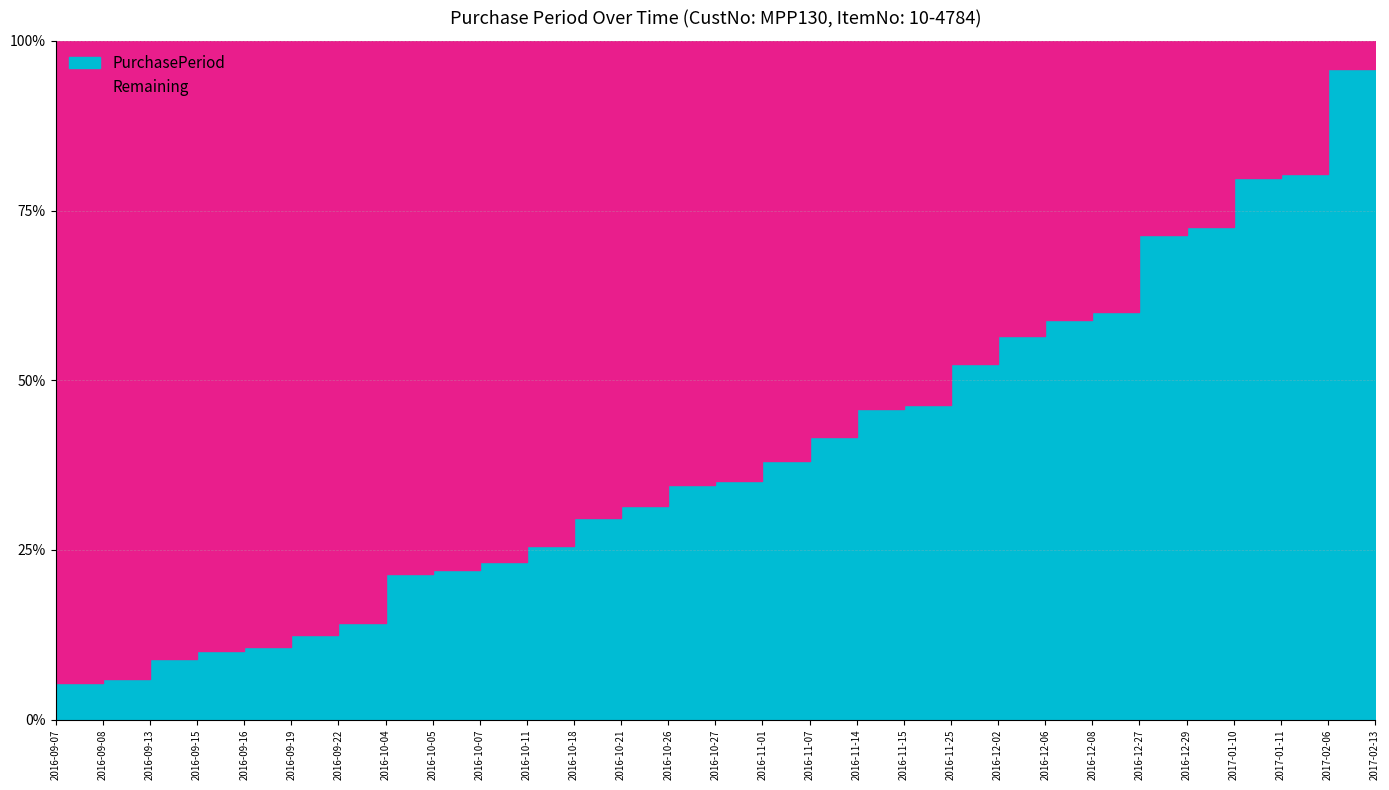

Reading left to right, extract all data points from this chart.

2016-09-07=9	2016-09-08=1	2016-09-13=5	2016-09-15=2	2016-09-16=1	2016-09-19=3	2016-09-22=3	2016-10-04=12	2016-10-05=1	2016-10-07=2	2016-10-11=4	2016-10-18=7	2016-10-21=3	2016-10-26=5	2016-10-27=1	2016-11-01=5	2016-11-07=6	2016-11-14=7	2016-11-15=1	2016-11-25=10	2016-12-02=7	2016-12-06=4	2016-12-08=2	2016-12-27=19	2016-12-29=2	2017-01-10=12	2017-01-11=1	2017-02-06=26	2017-02-13=7